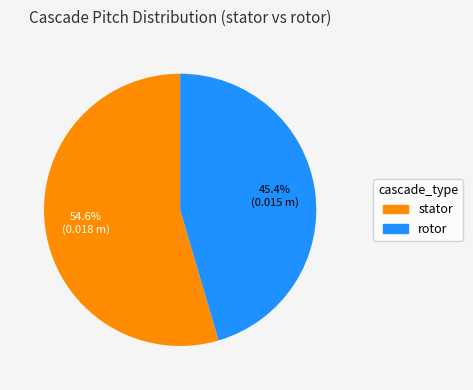

What percentage do stator and rotor together represent?

100.0%